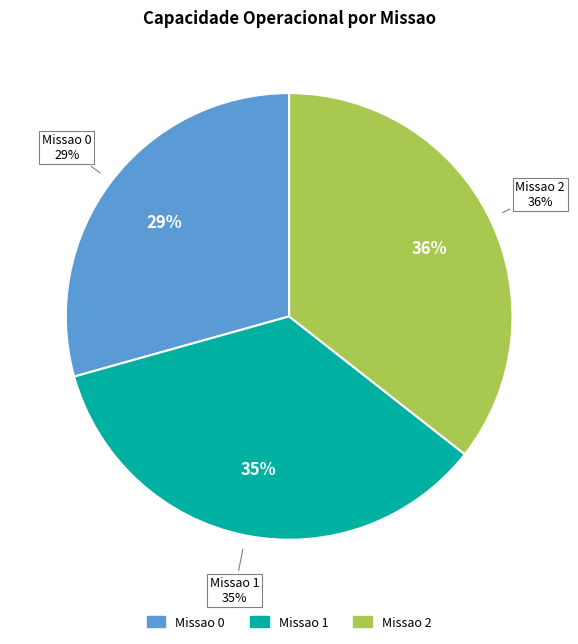

To the nearest percent, what percentage of the pie is Missao 0?

29%